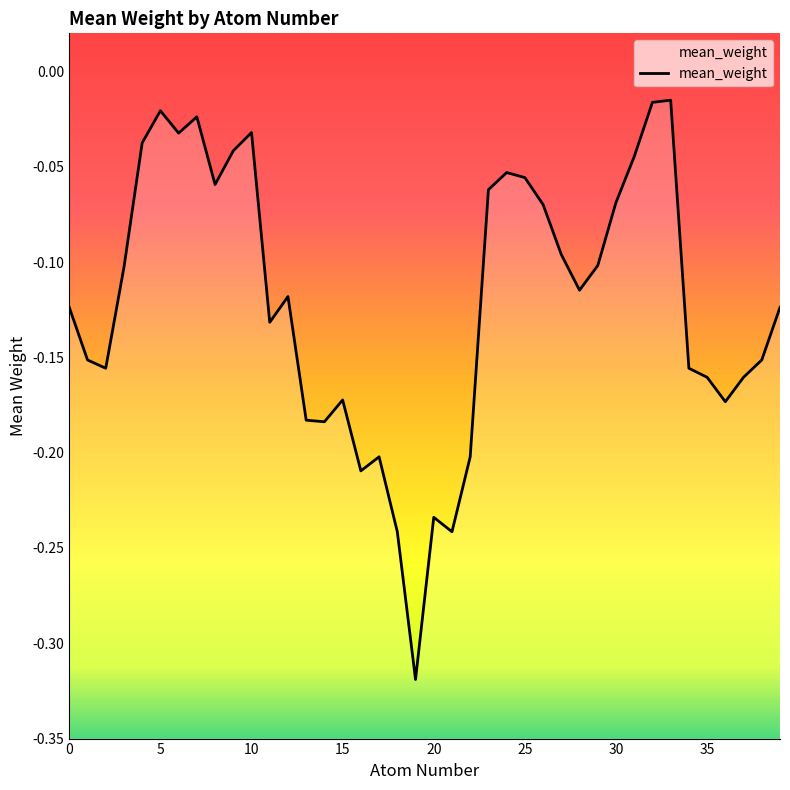

Rank the categories by value from lowest to highest.

19, 21, 18, 20, 16, 22, 17, 14, 13, 36, 15, 35, 37, 2, 34, 38, 1, 11, 39, 0, 12, 28, 3, 29, 27, 26, 30, 23, 8, 25, 24, 31, 9, 4, 6, 10, 7, 5, 32, 33